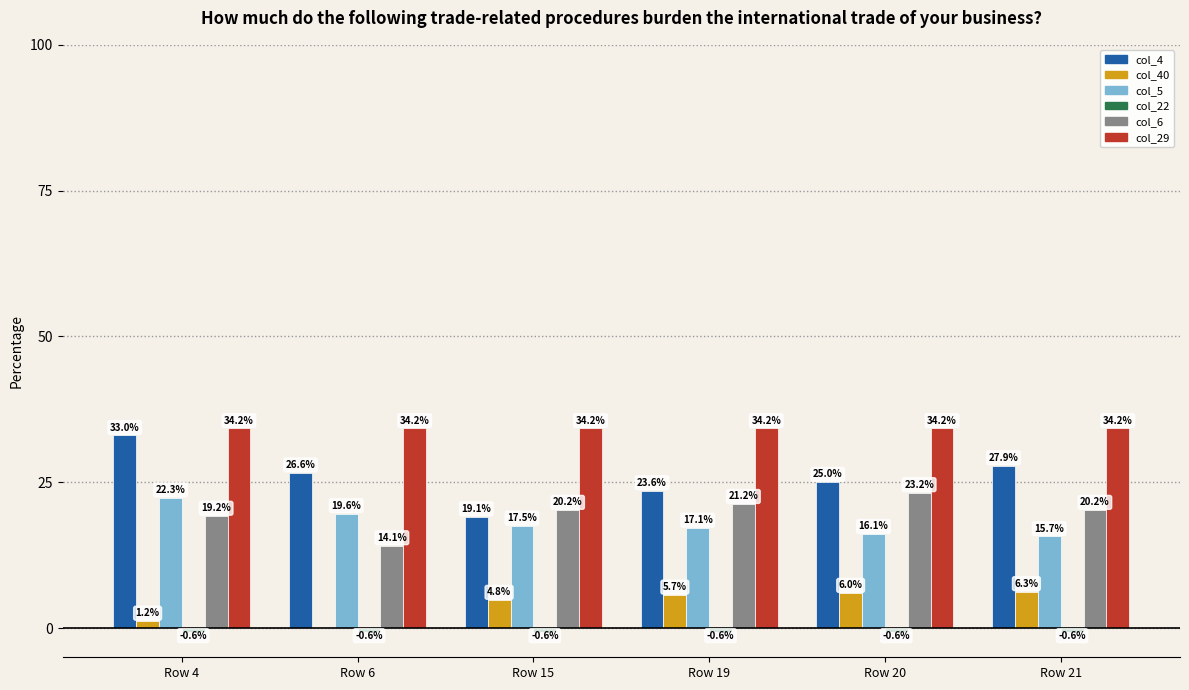

At which category is the sum across all series the highest?

Row 4